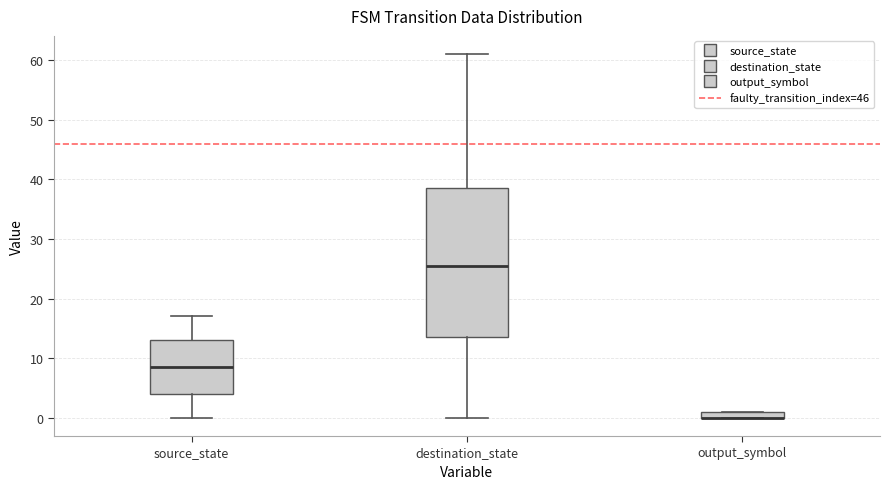

Where is the upper edge of the box for output_symbol on the y-axis? The values are not printed on the chart, so give them approximately, as read against the axis.

1